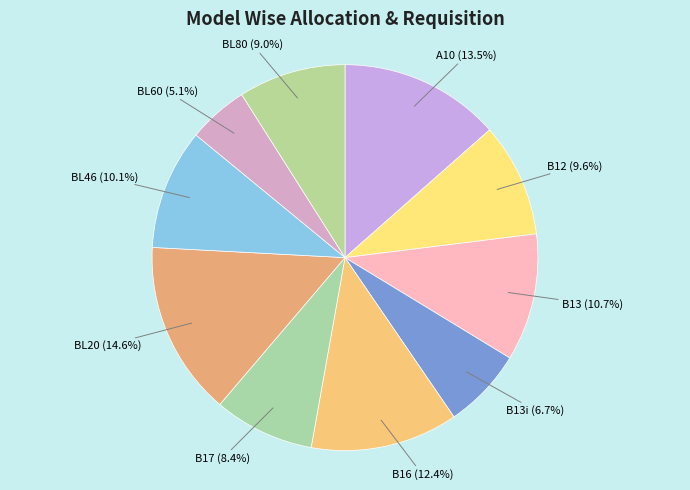

Does BL60 represent more than half of the total?

No